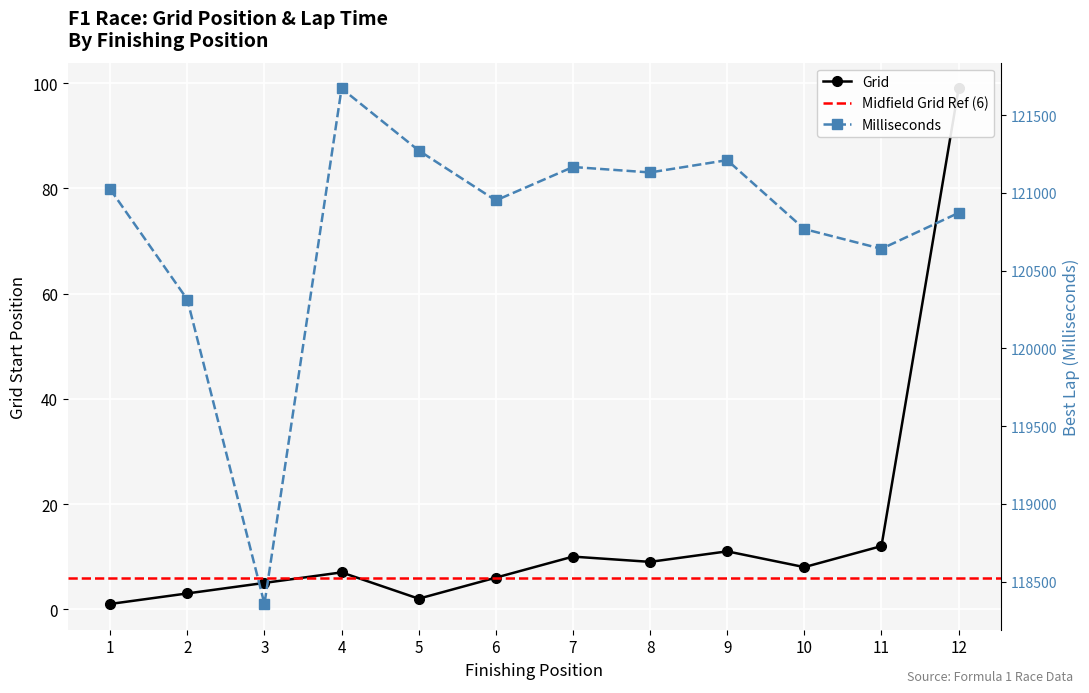

List the series in order of their overall mean, lowest first.

Grid, Milliseconds